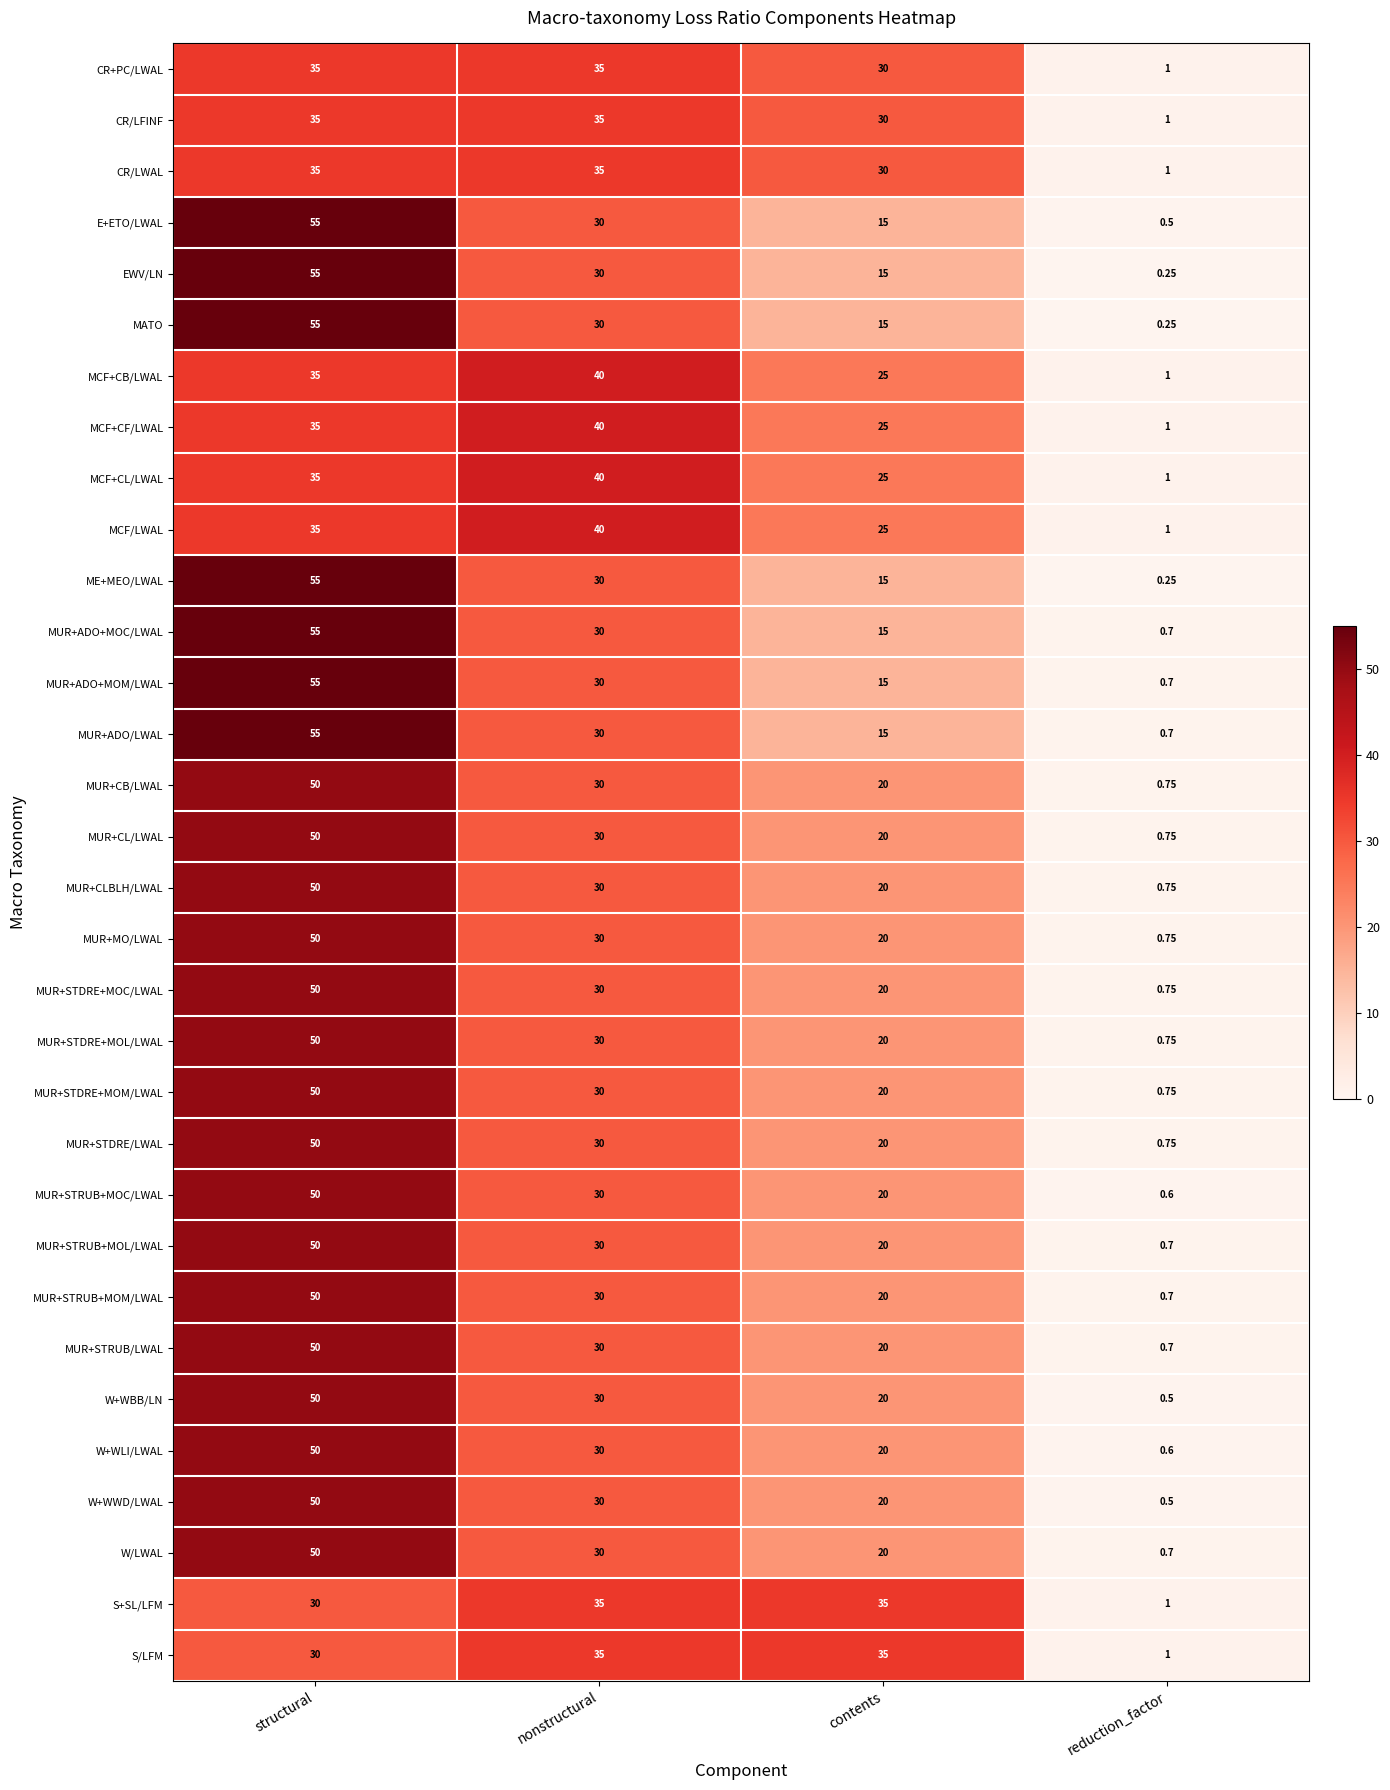

List the labels in order of W+WLI/LWAL value, smallest first.

reduction_factor, contents, nonstructural, structural